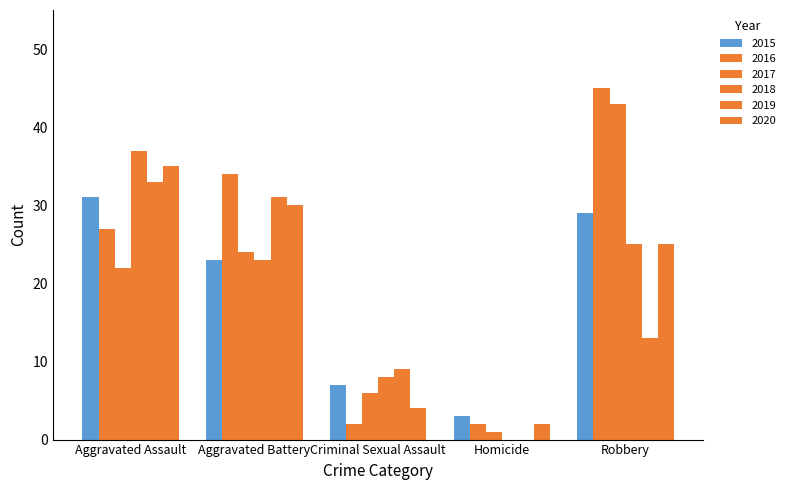

Is the value of 2016 at Aggravated Battery greater than the value of 2018 at Homicide?

Yes